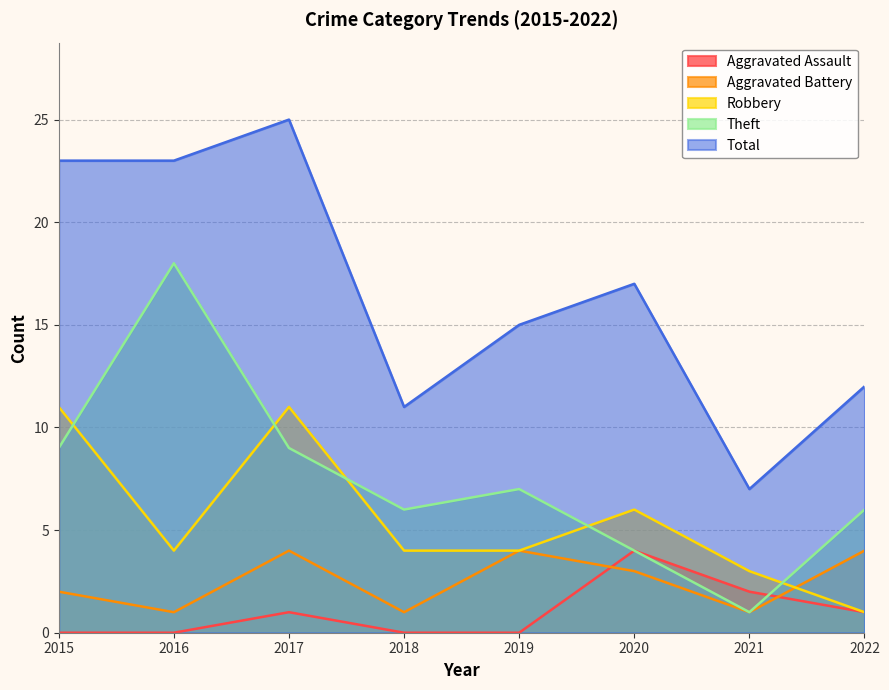

In Theft, how many points are lower than both neighbors (excluding endpoints)?

2